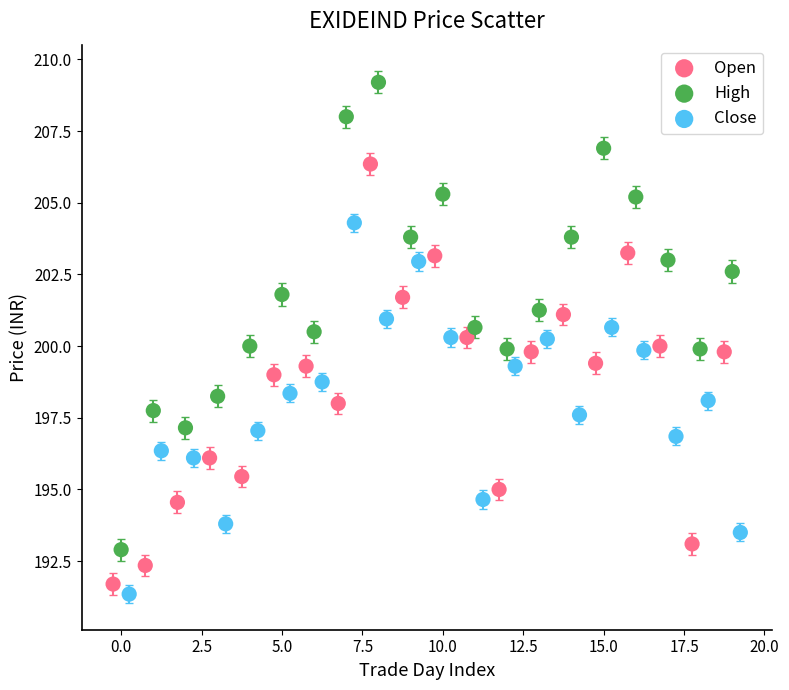

Which series has the widest spread of Y values?

High